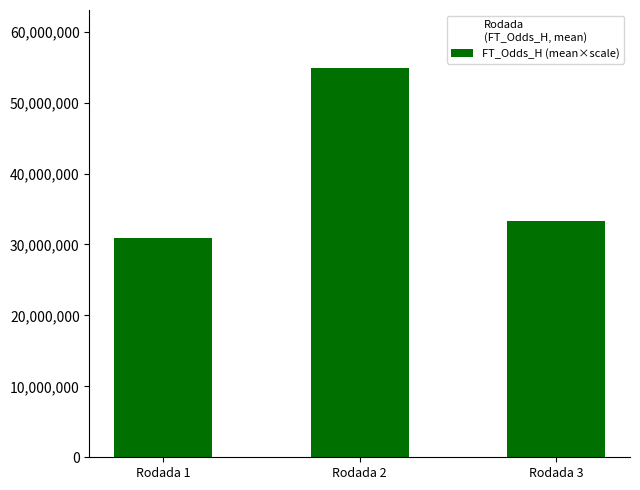

List the labels in order of value, smallest first.

Rodada 1, Rodada 3, Rodada 2